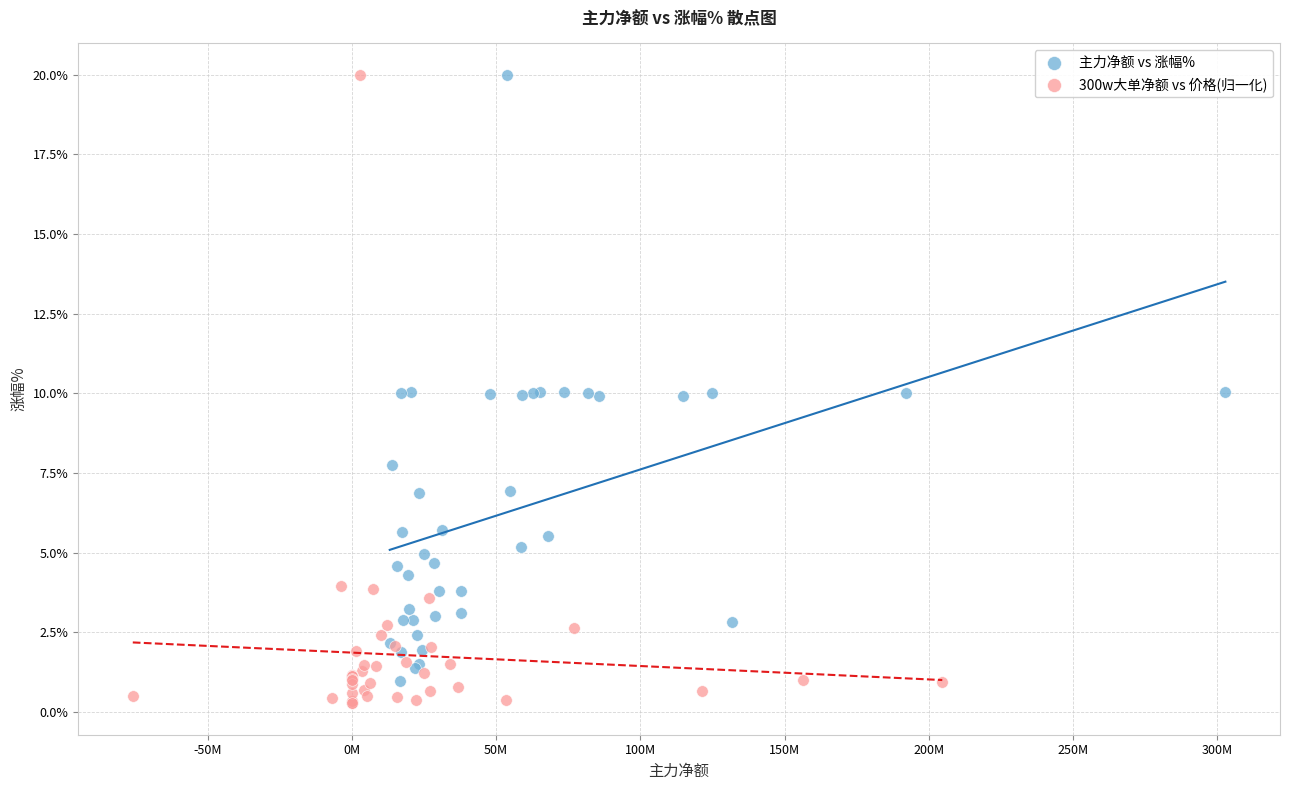

Which series has the widest spread of Y values?

300w大单净额 vs 价格(归一化)